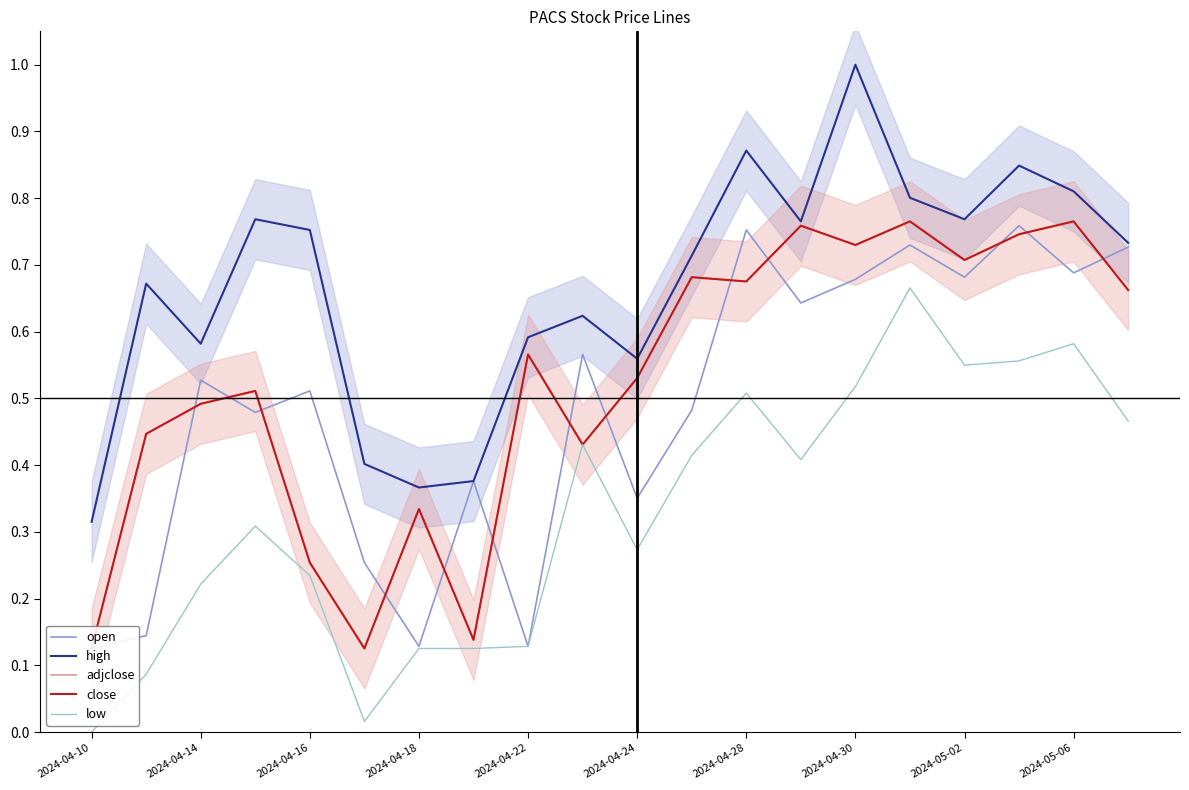

The value of high at 2024-04-10 is 0.2. True or false?

False